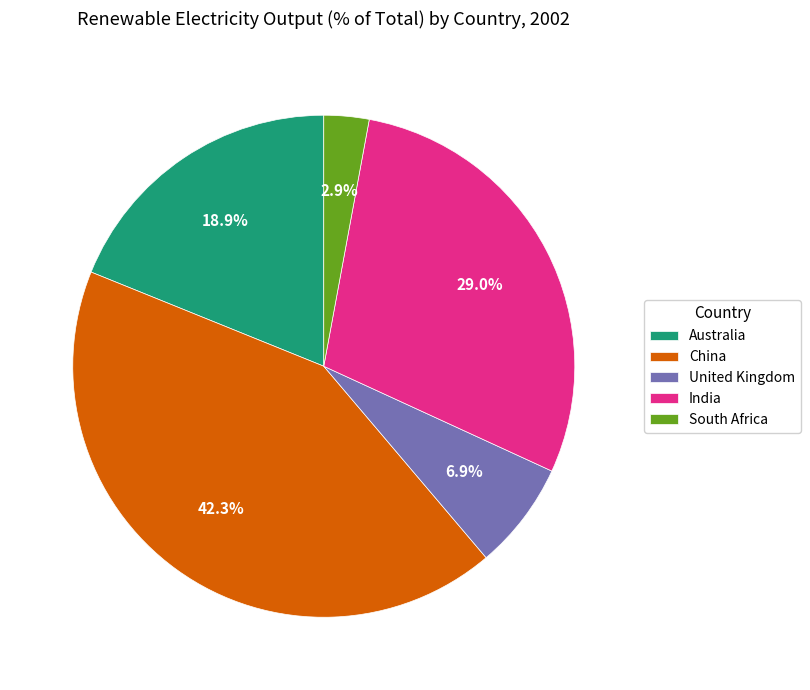

Does any single category account for the majority?

No